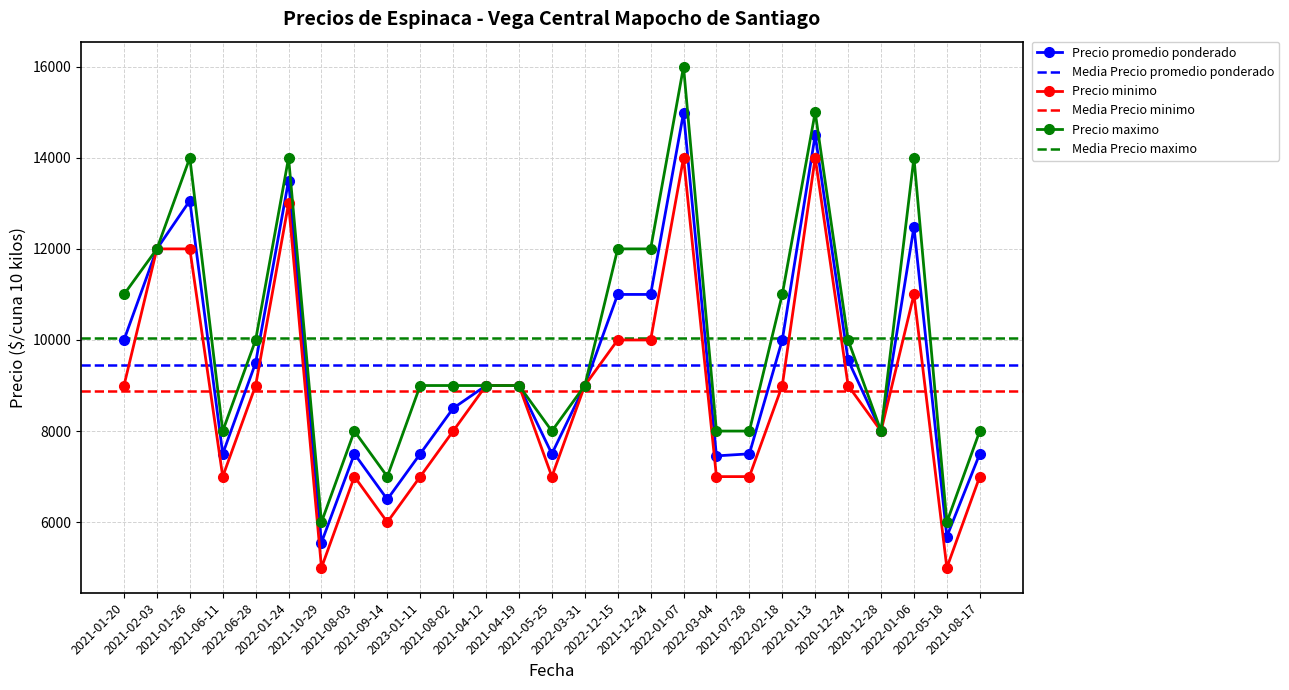

What is the lowest value of the Precio maximo series?

6000